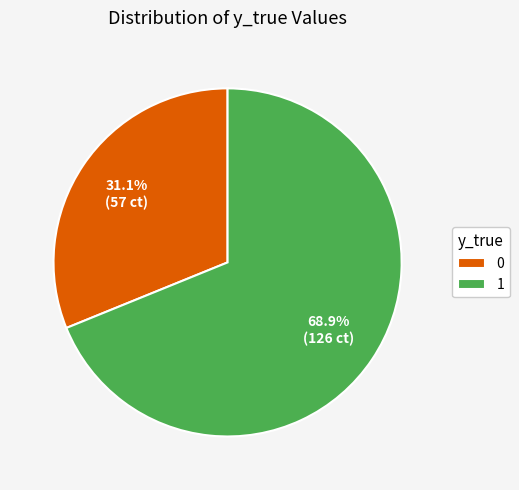

Rank the categories by value from highest to lowest.

1, 0